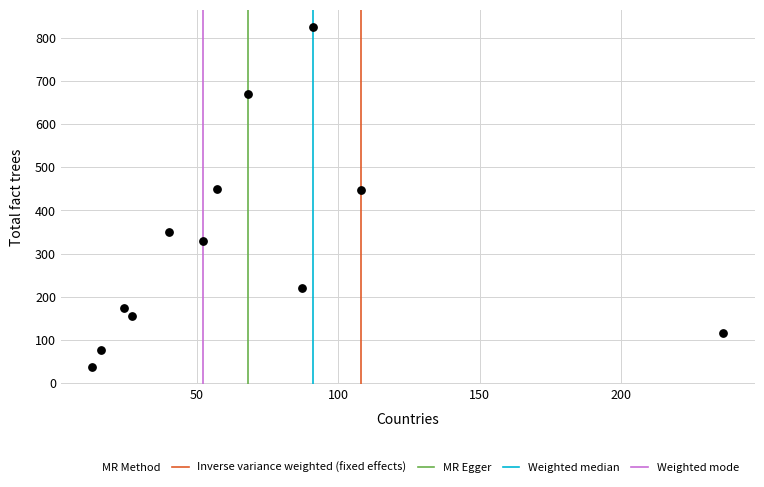

What is the average X value?

68